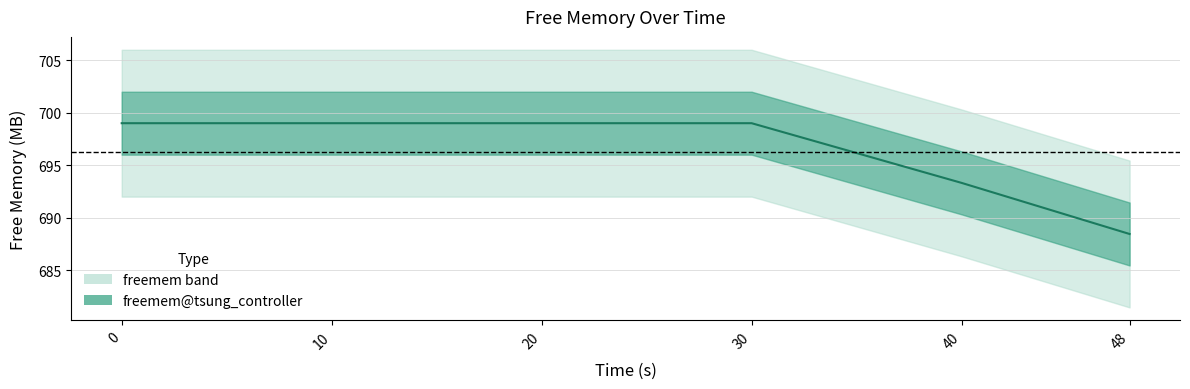

Reading left to right, list all the values displayed in this chart.

0=699.0	10=699.0	20=699.0	30=699.0	40=693.3	48=688.4